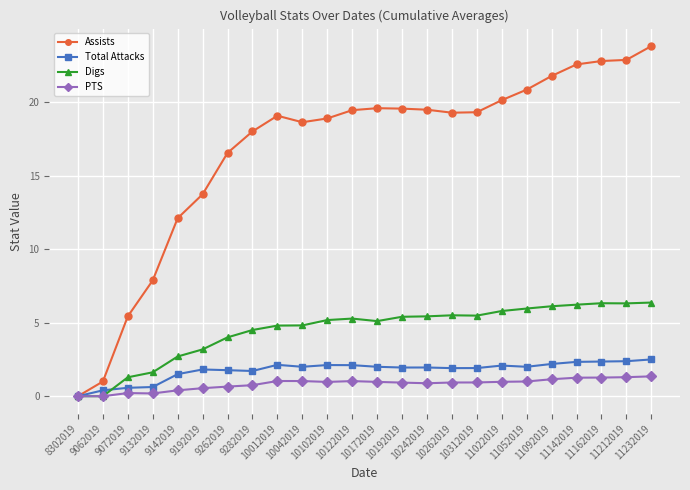

Which series has the largest total across all categories?

Assists